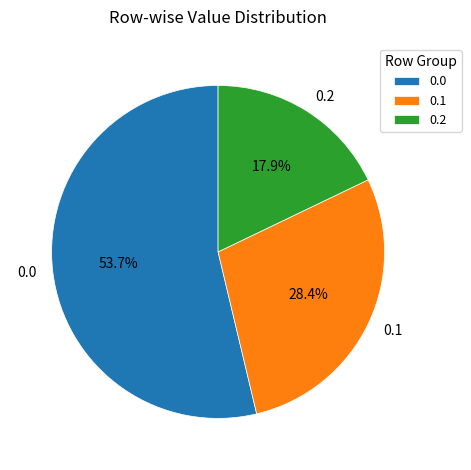

What percentage is NOT represented by 0.1?

71.6%